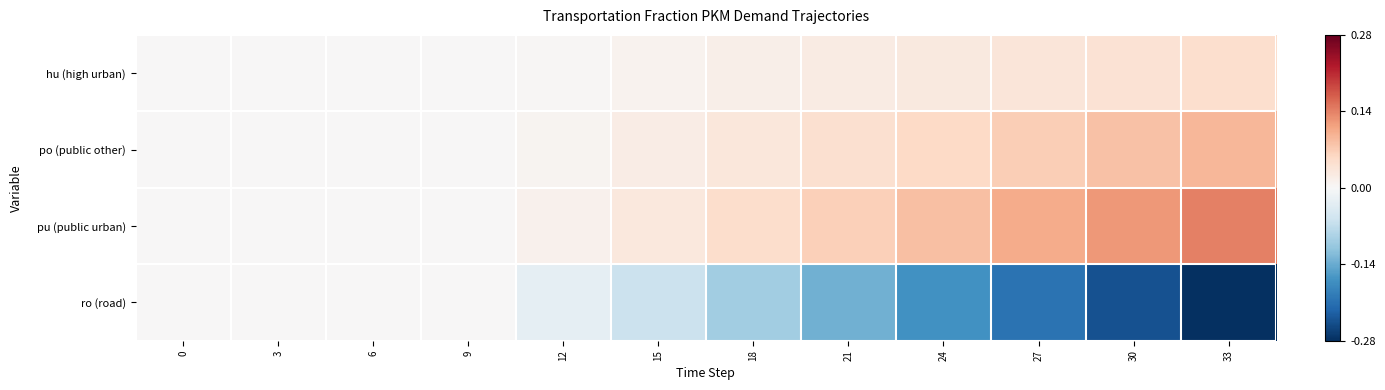

Rank the series by their maximum value, from lowest to highest.

ro (road), hu (high urban), po (public other), pu (public urban)